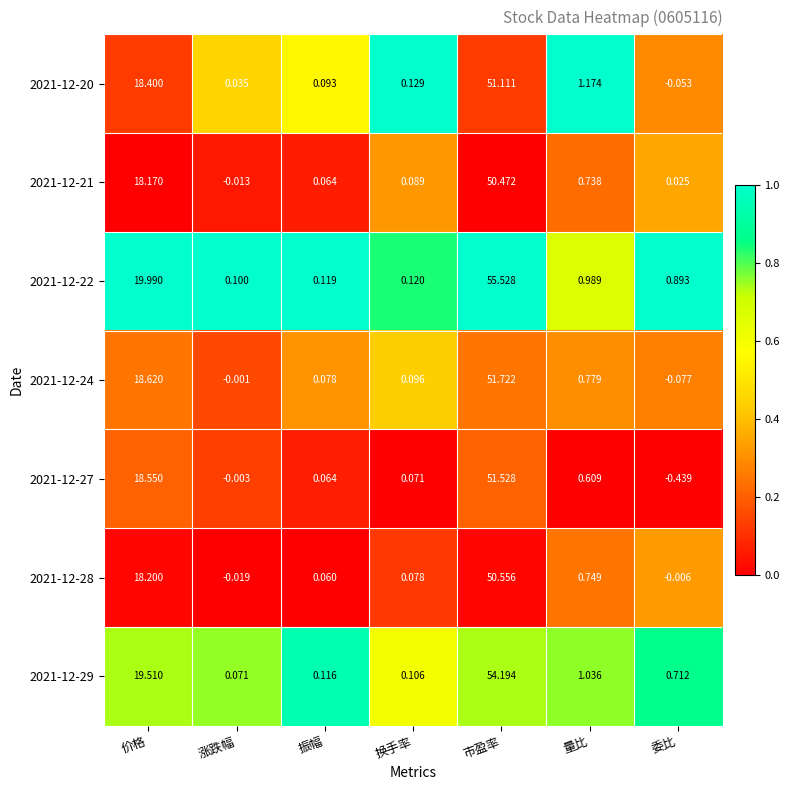

Which label corresponds to the smallest value in the chart?

委比